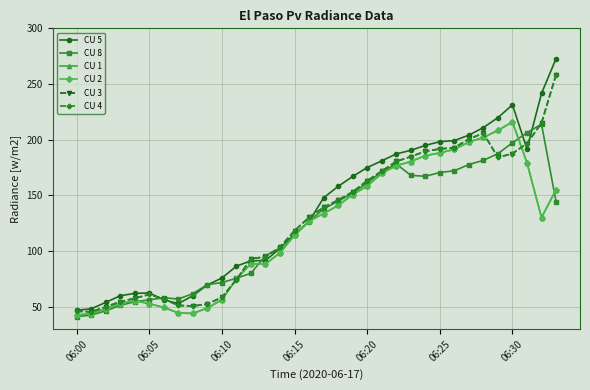

Where is the first local minimum for CU 5?

7